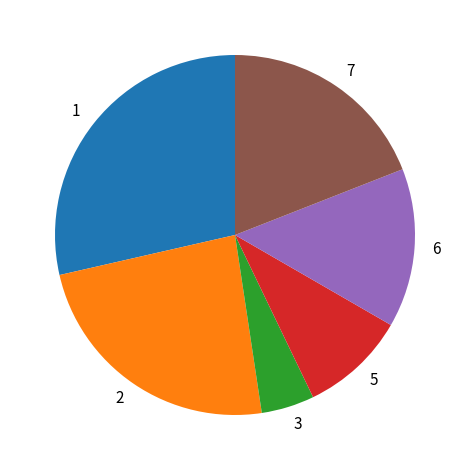

Combined, do 1 and 6 account for over 50%?

No